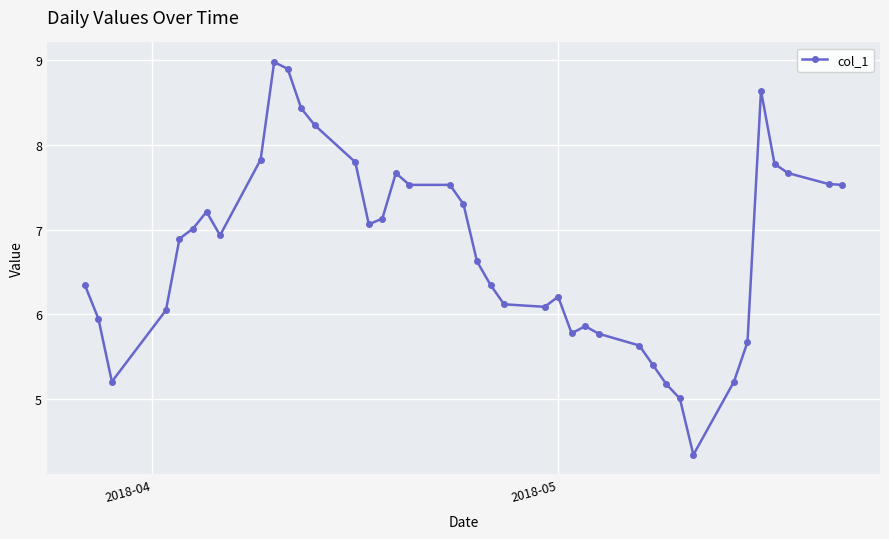

What is the maximum value shown in the chart?

9.0